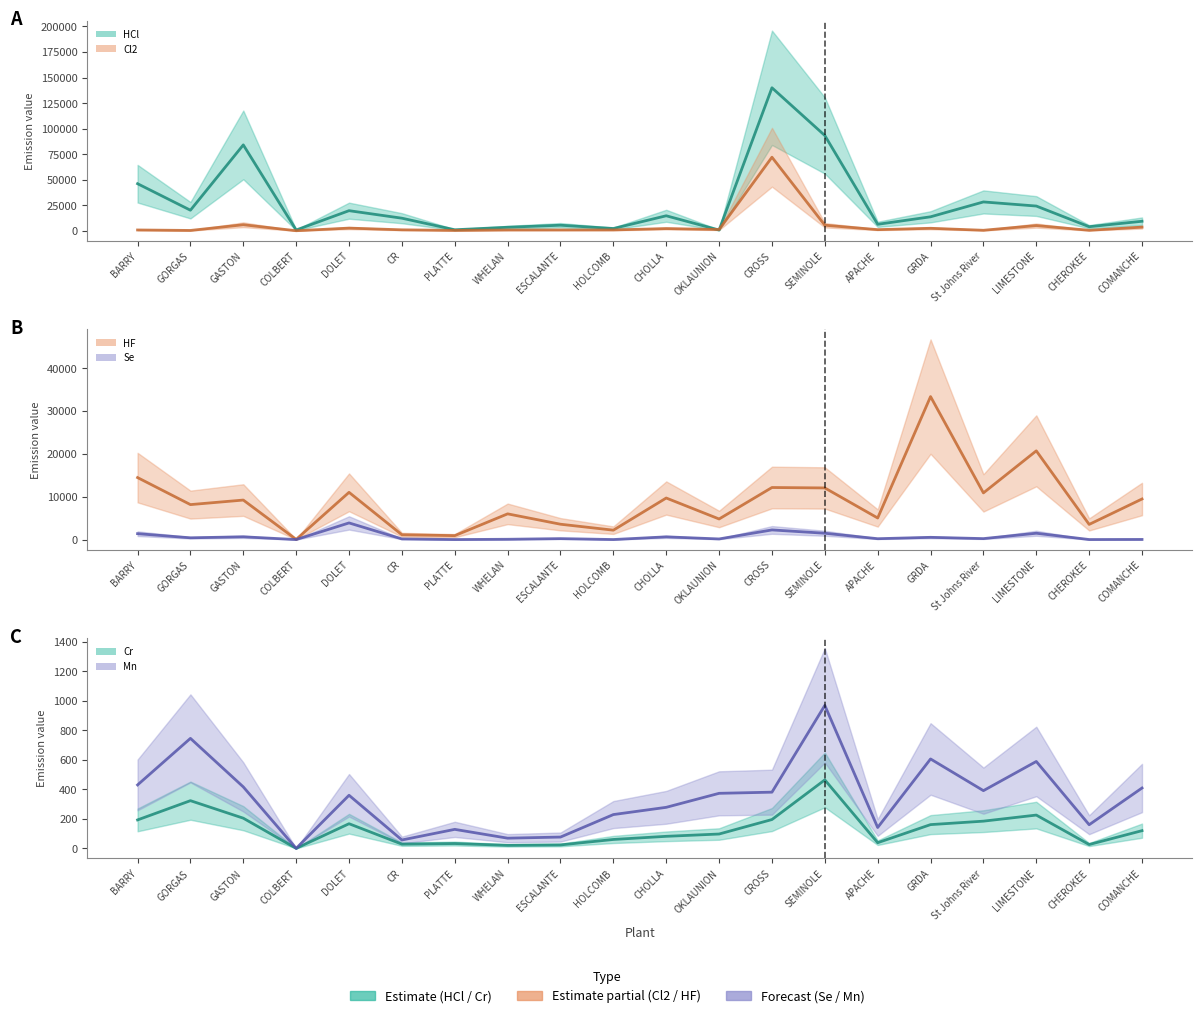

What is the difference between the highest and lowest values at LIMESTONE?

23979.0